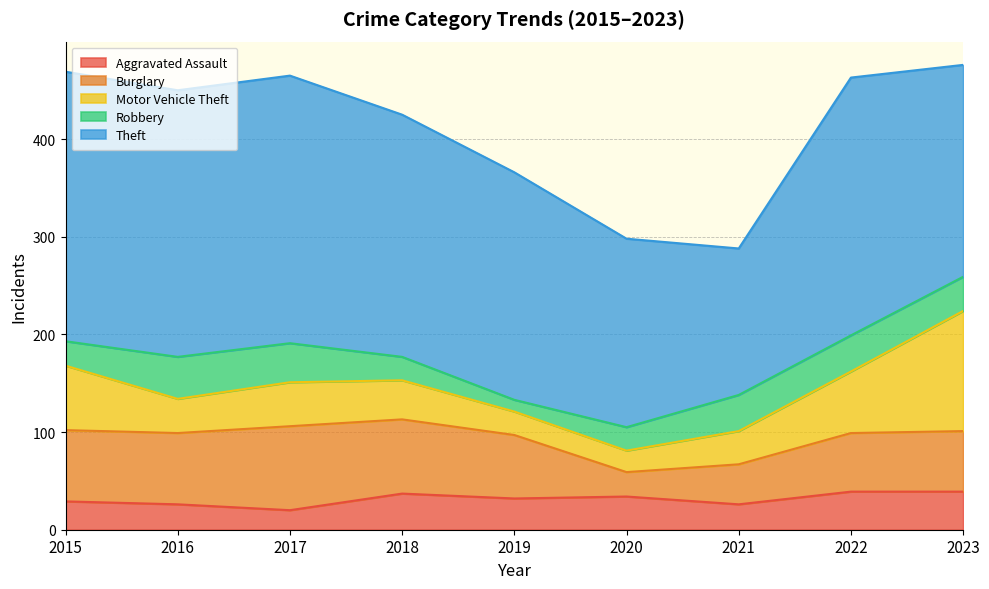

Between which two adjacent categories do Robbery and Motor Vehicle Theft first intersect?

2015 and 2016